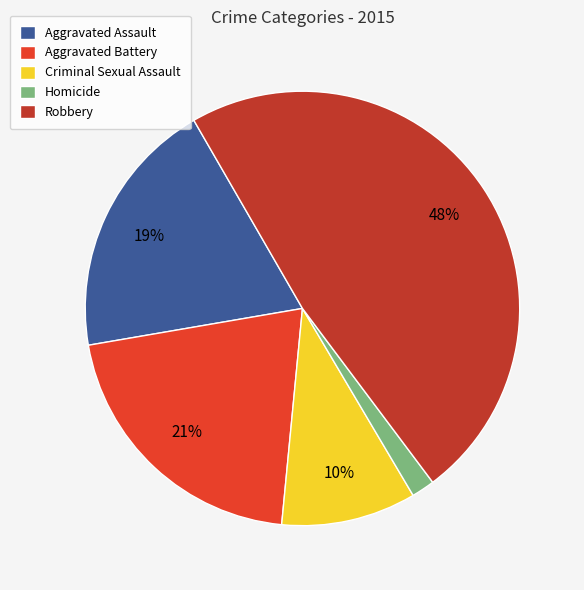

Do Homicide and Aggravated Assault together represent more than half of the pie?

No